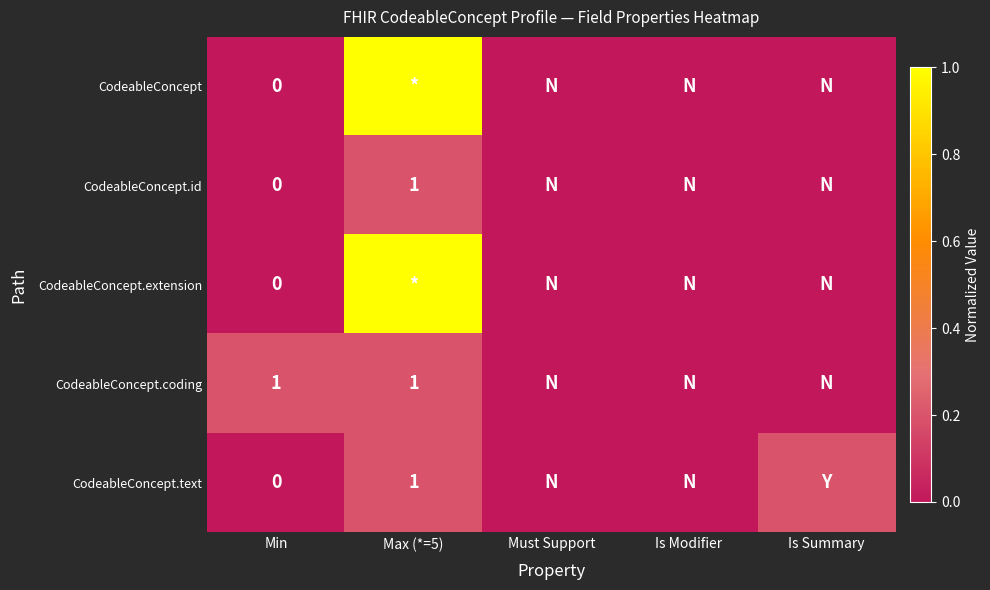

Which series has the largest total across all categories?

CodeableConcept